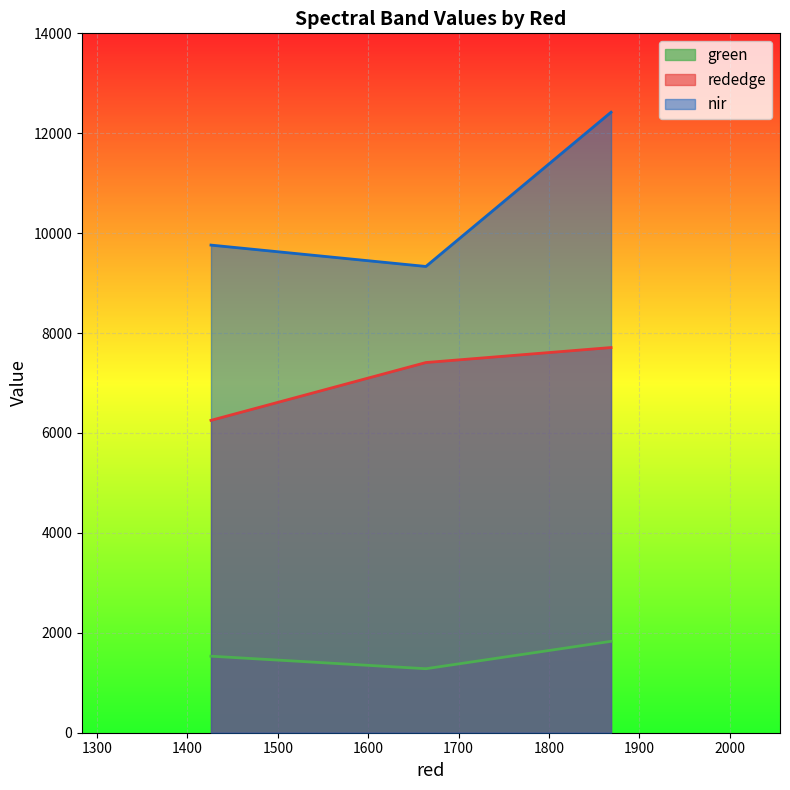

What is the smallest value displayed?

1281.3